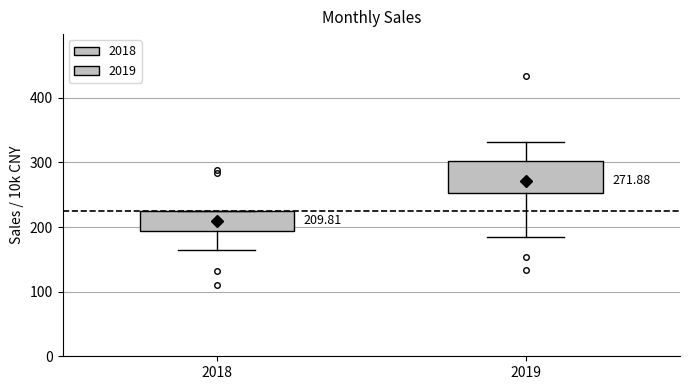

Comparing the boxes themselves (not the whiskers), which one is the tallest?

2019